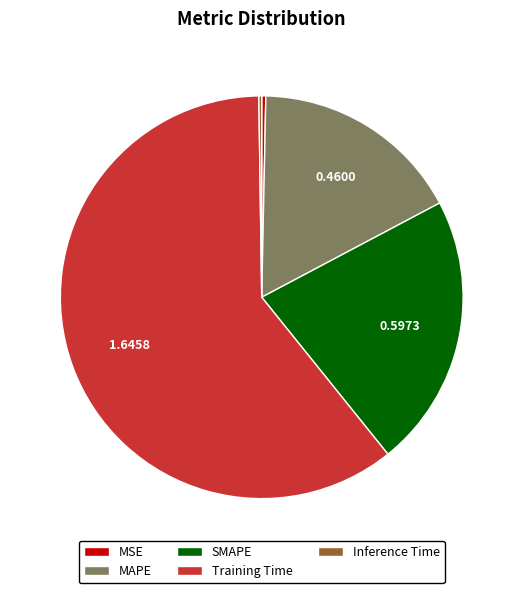

What is the ratio of the value at SMAPE to the value at Training Time?

0.4